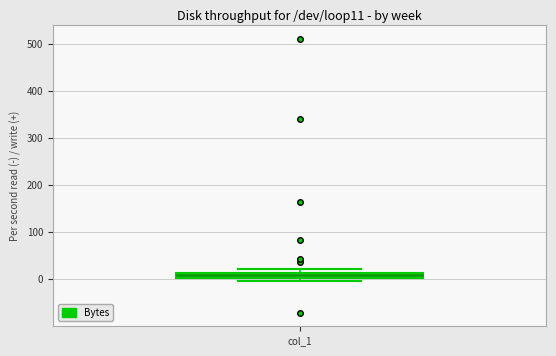

Where is the lower edge of the box for col_1 on the y-axis? The values are not printed on the chart, so give them approximately, as read against the axis.

0